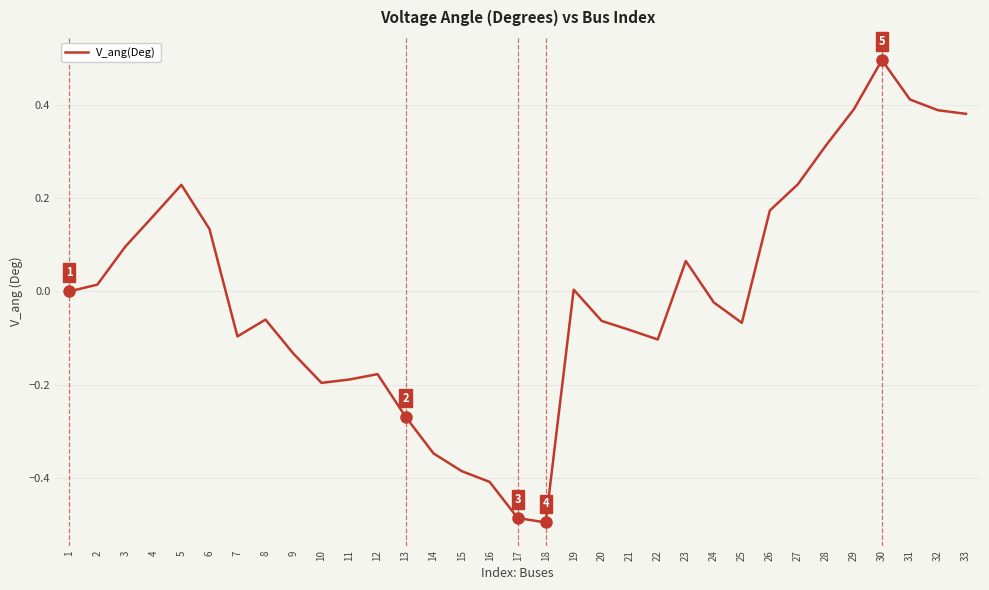

What is the change in value from 9 to 24?

+0.1